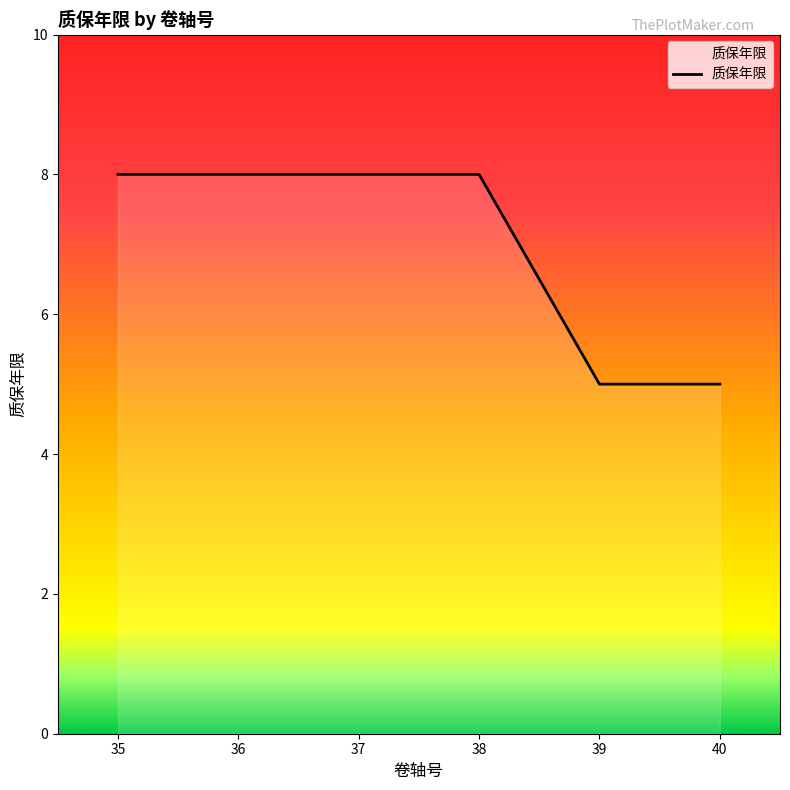

What is the ratio of the value at 35 to the value at 40?

1.6